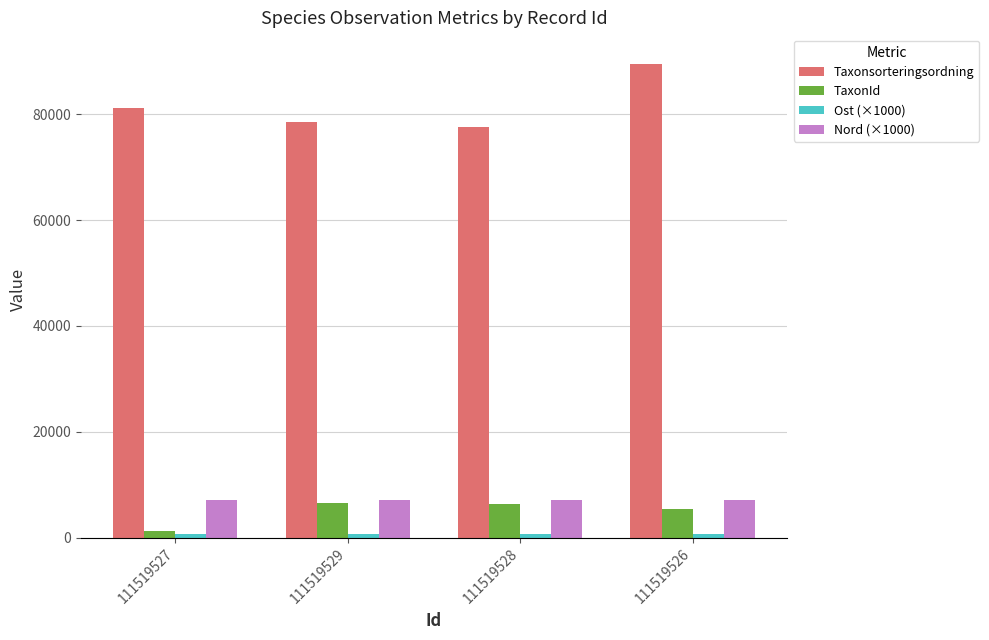

What position from the left is 111519529?

2